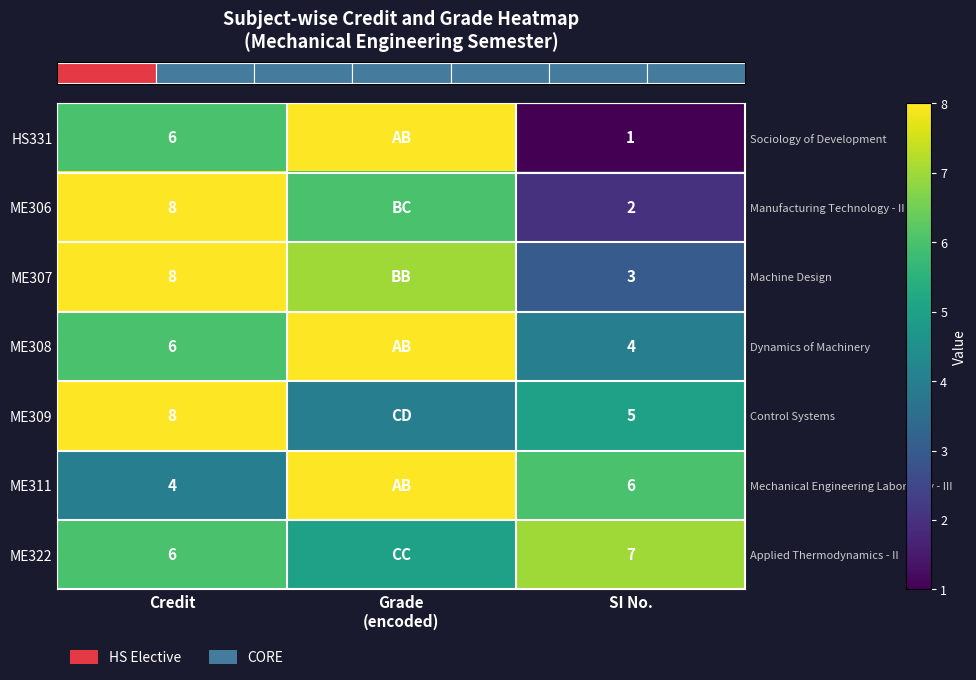

Reading left to right, extract all data points from this chart.

row_0: 6	8	1
row_1: 8	6	2
row_2: 8	7	3
row_3: 6	8	4
row_4: 8	4	5
row_5: 4	8	6
row_6: 6	5	7